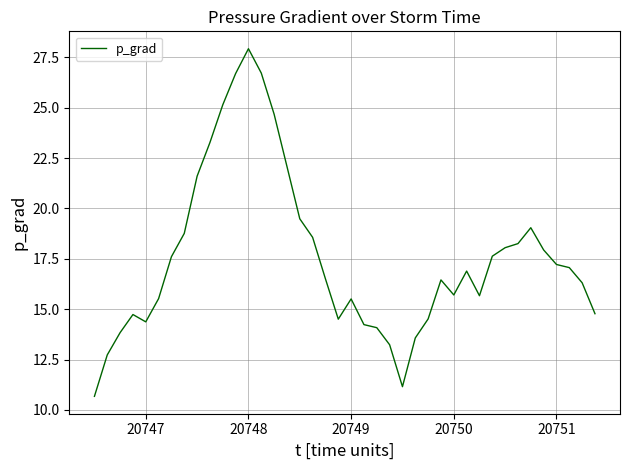

What is the greatest value displayed?

27.9